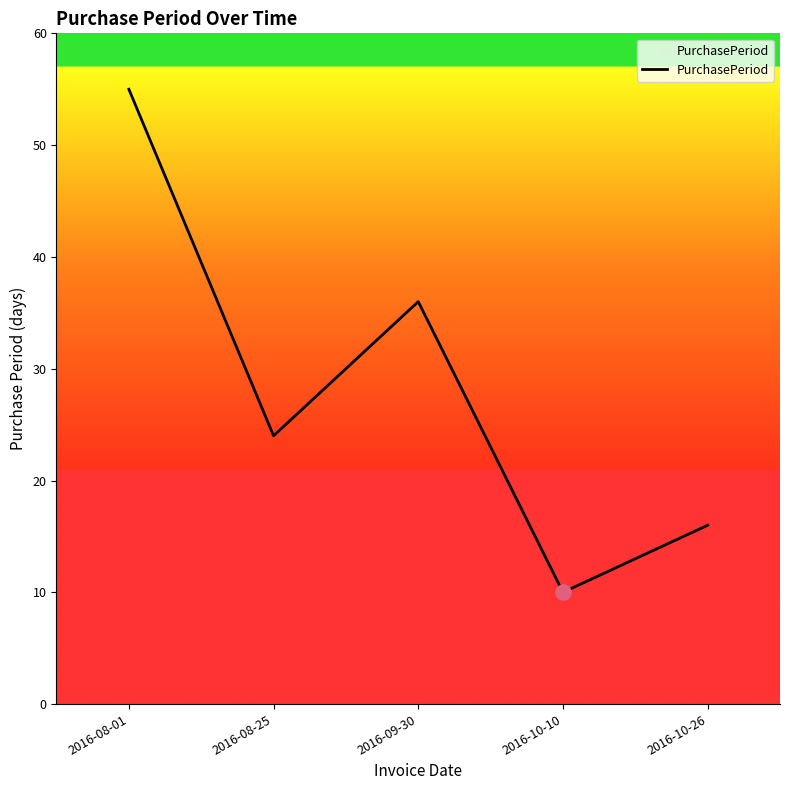

What is the change in value from 2016-08-01 to 2016-09-30?

-19